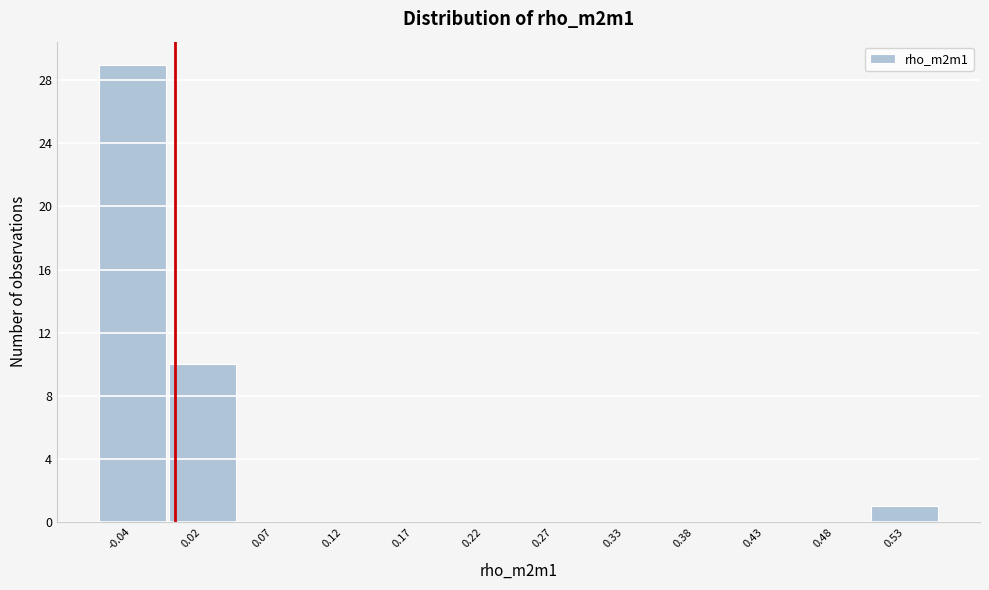

Reading left to right, transcribe all the data shown in this chart.

-0.04=29	0.02=10	0.07=0	0.12=0	0.17=0	0.22=0	0.27=0	0.33=0	0.38=0	0.43=0	0.48=0	0.53=1